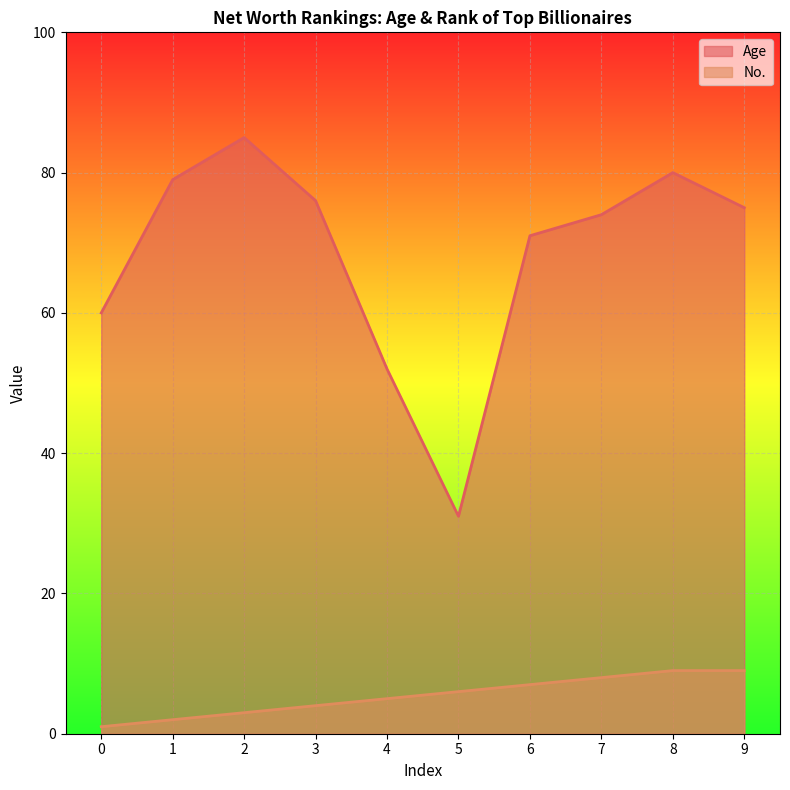

At which label does No. reach its peak?

8